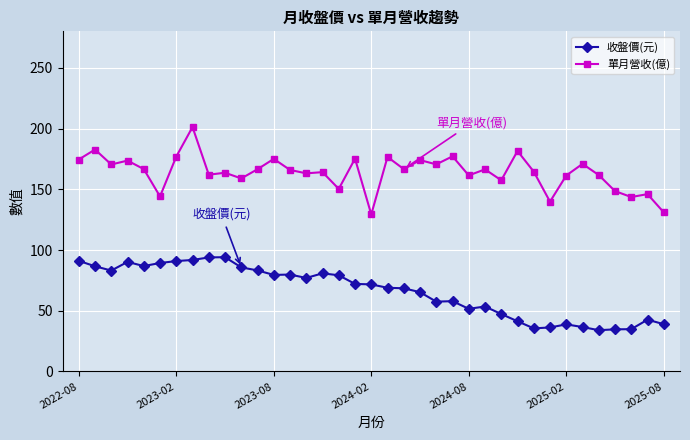

What is the value of the 收盤價(元) point at the 31st from the left?

38.8